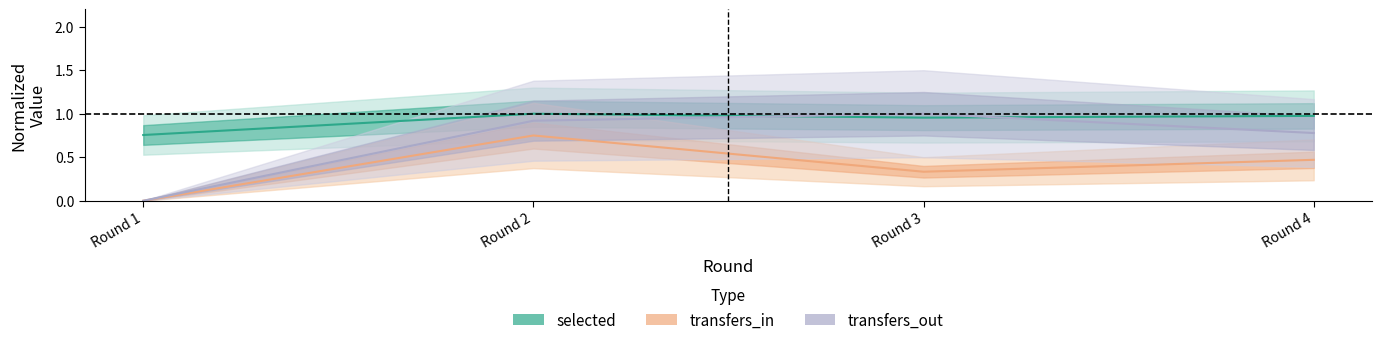

How many interior local valleys does the selected series have?

1